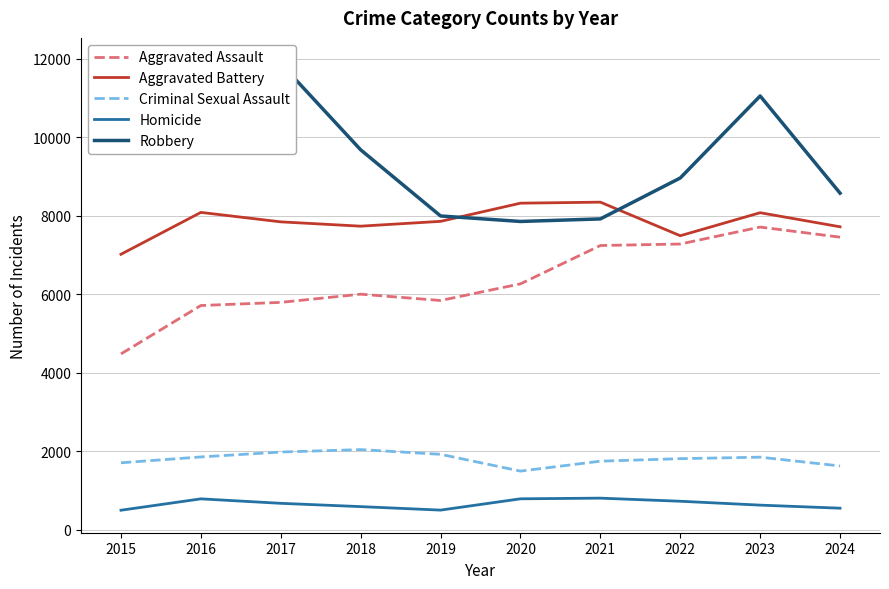

Is the value of Homicide at 2024 greater than the value of Aggravated Assault at 2017?

No